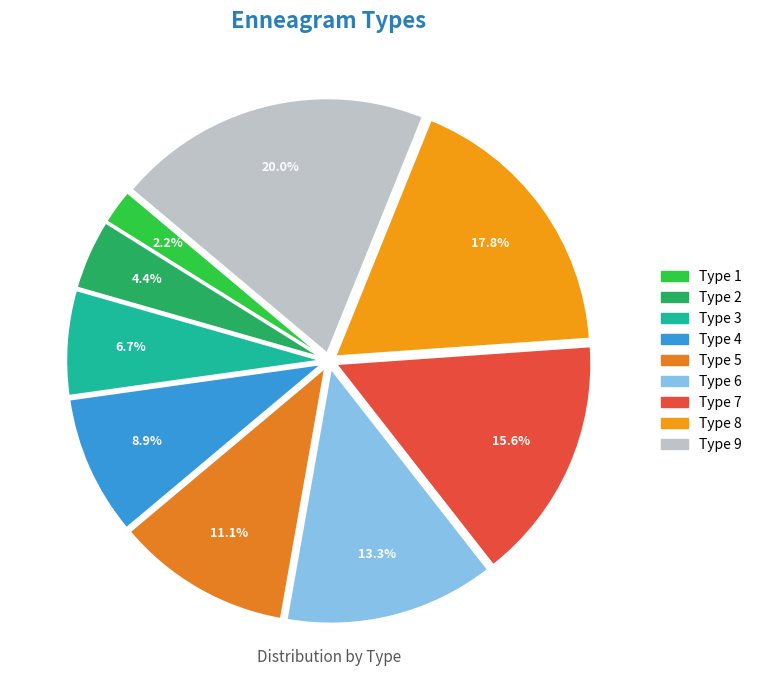

Which slice is the smallest?

Type 1